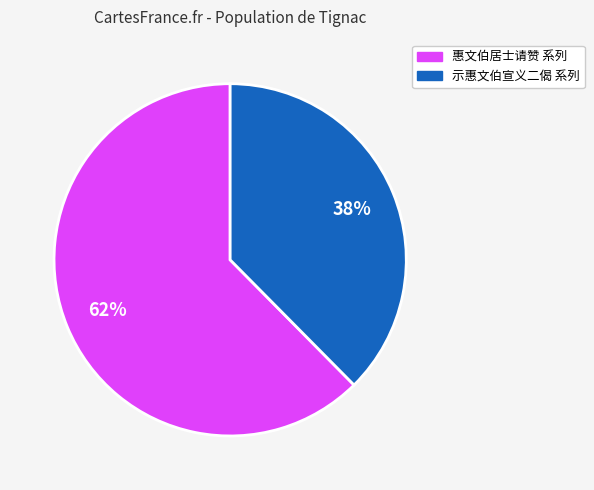

Is there any slice that represents more than half of the pie?

Yes